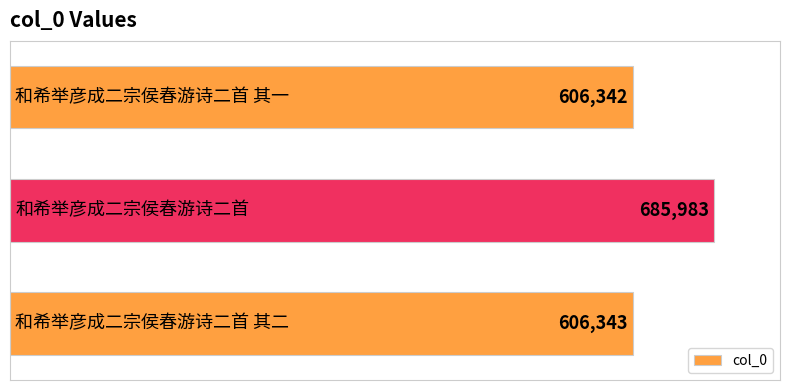

What is the minimum value shown in the chart?

606342